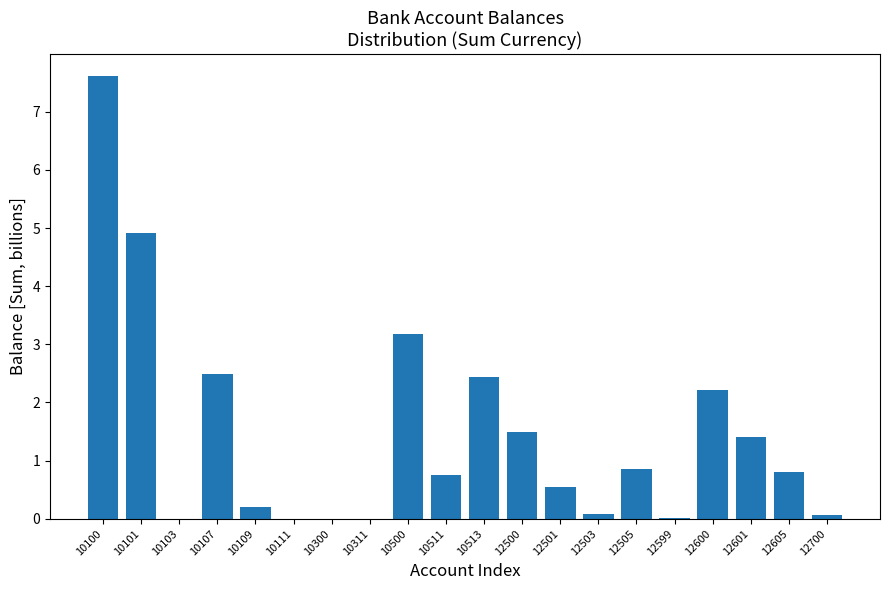

What is the change in value from 10111 to 12501?

+0.6